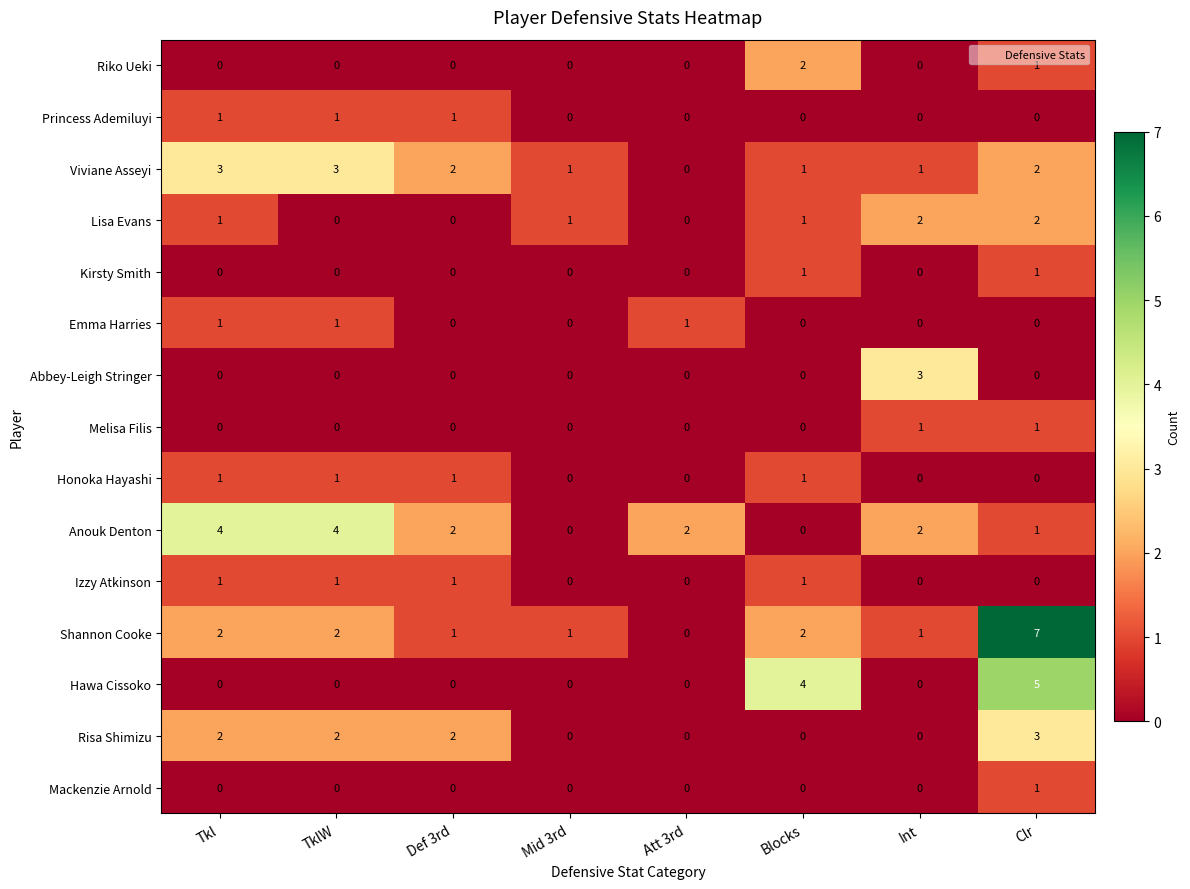

How many positive values does the Emma Harries series have?

3